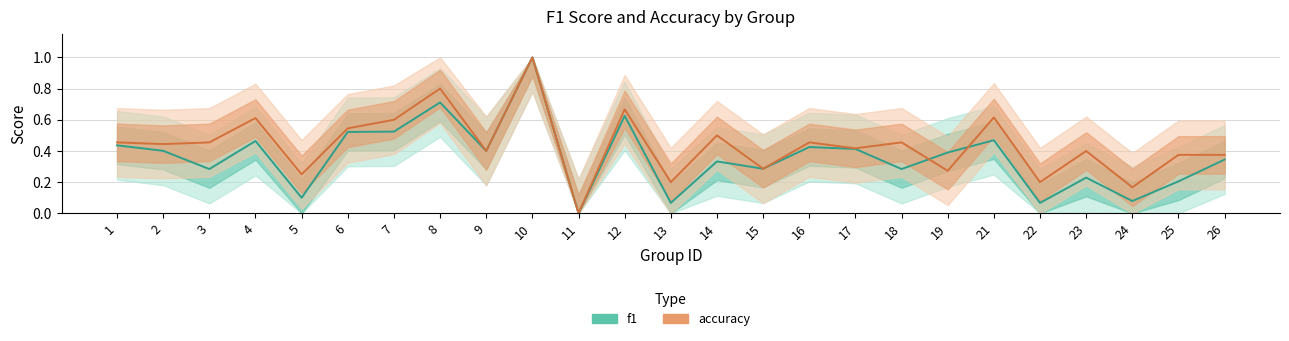

Does the chart display data point markers on the line(s)?

No